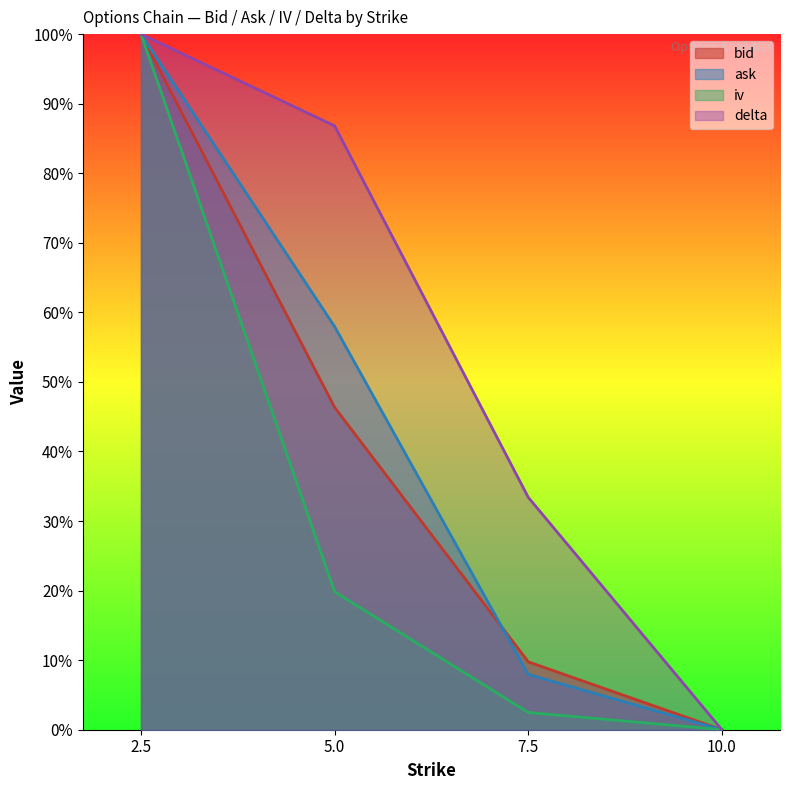

What is the difference between the maximum and minimum values in the iv series?

1.0